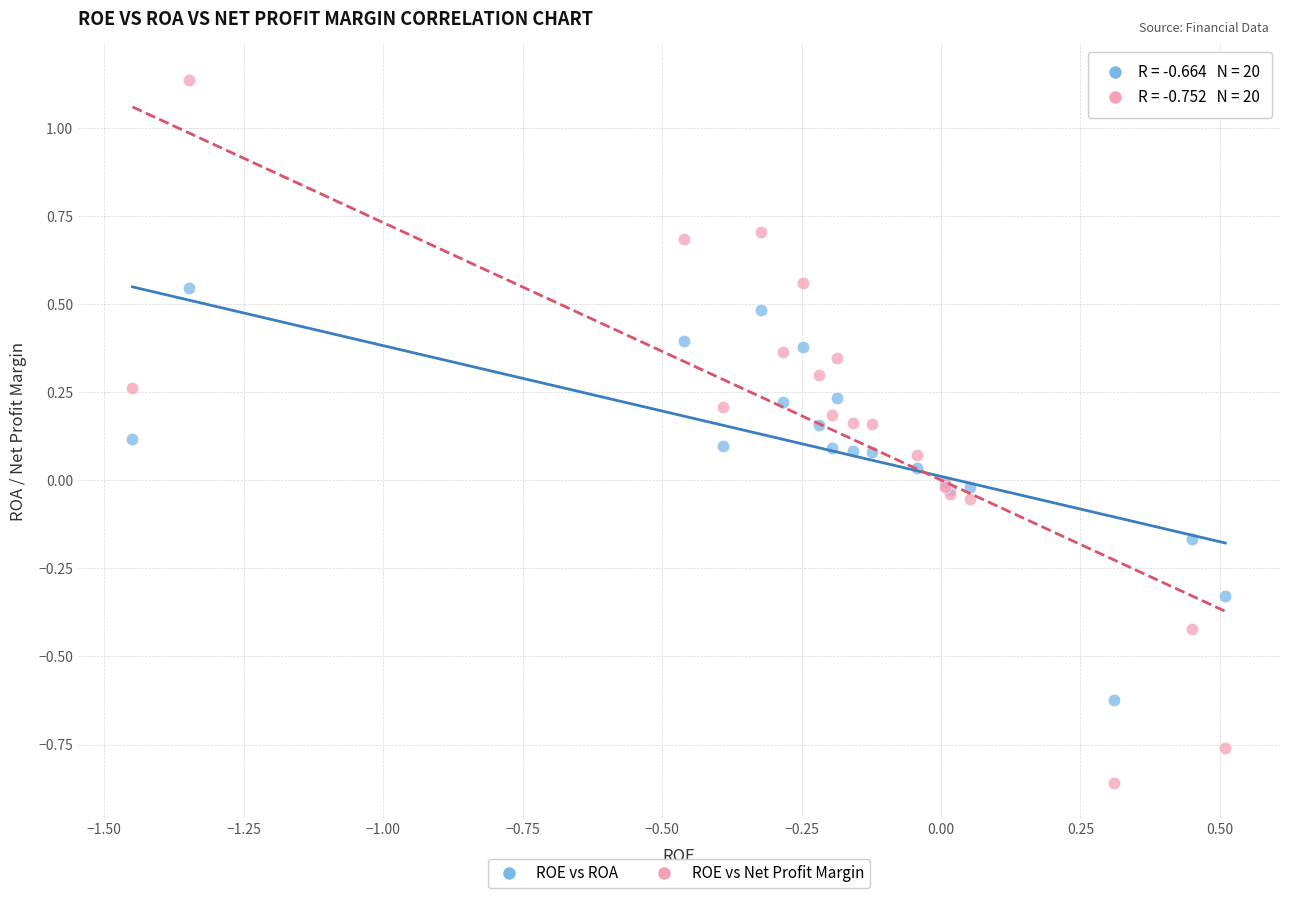

Which series contains the highest Y value?

ROE vs Net Profit Margin